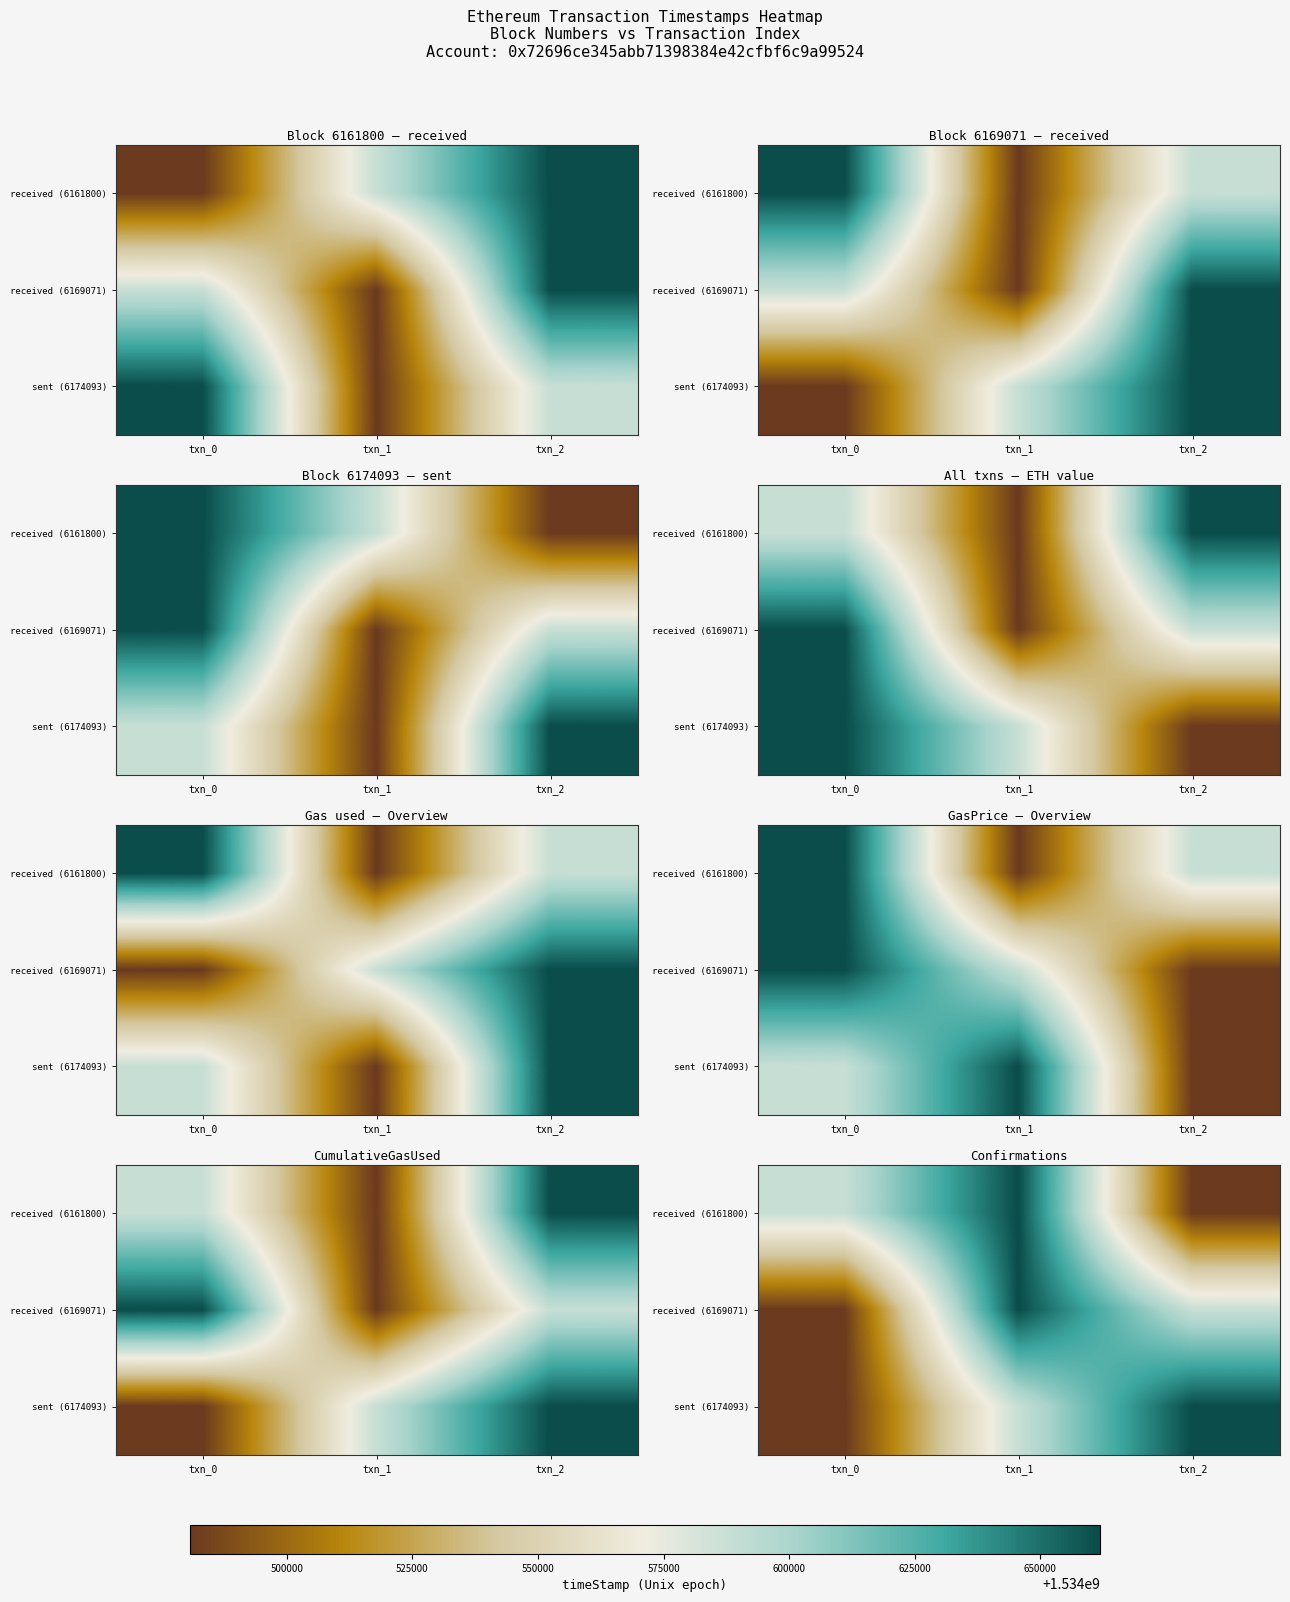

Is the value of received (6169071) at txn_0 greater than the value of received (6161800) at txn_2?

No